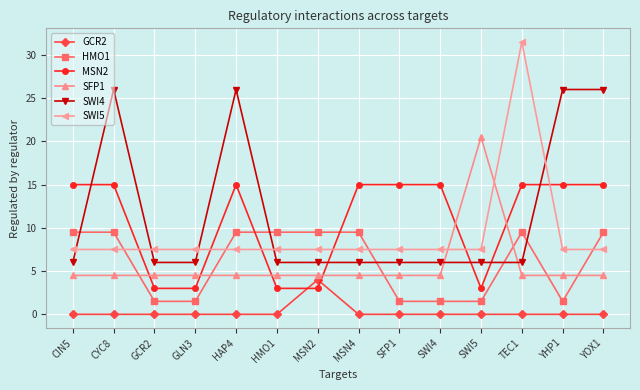

Reading left to right, transcribe all the data shown in this chart.

GCR2: CIN5=0.0	CYC8=0.0	GCR2=0.0	GLN3=0.0	HAP4=0.0	HMO1=0.0	MSN2=4.0	MSN4=0.0	SFP1=0.0	SWI4=0.0	SWI5=0.0	TEC1=0.0	YHP1=0.0	YOX1=0.0
HMO1: CIN5=9.5	CYC8=9.5	GCR2=1.5	GLN3=1.5	HAP4=9.5	HMO1=9.5	MSN2=9.5	MSN4=9.5	SFP1=1.5	SWI4=1.5	SWI5=1.5	TEC1=9.5	YHP1=1.5	YOX1=9.5
MSN2: CIN5=15.0	CYC8=15.0	GCR2=3.0	GLN3=3.0	HAP4=15.0	HMO1=3.0	MSN2=3.0	MSN4=15.0	SFP1=15.0	SWI4=15.0	SWI5=3.0	TEC1=15.0	YHP1=15.0	YOX1=15.0
SFP1: CIN5=4.5	CYC8=4.5	GCR2=4.5	GLN3=4.5	HAP4=4.5	HMO1=4.5	MSN2=4.5	MSN4=4.5	SFP1=4.5	SWI4=4.5	SWI5=20.5	TEC1=4.5	YHP1=4.5	YOX1=4.5
SWI4: CIN5=6.0	CYC8=26.0	GCR2=6.0	GLN3=6.0	HAP4=26.0	HMO1=6.0	MSN2=6.0	MSN4=6.0	SFP1=6.0	SWI4=6.0	SWI5=6.0	TEC1=6.0	YHP1=26.0	YOX1=26.0
SWI5: CIN5=7.5	CYC8=7.5	GCR2=7.5	GLN3=7.5	HAP4=7.5	HMO1=7.5	MSN2=7.5	MSN4=7.5	SFP1=7.5	SWI4=7.5	SWI5=7.5	TEC1=31.5	YHP1=7.5	YOX1=7.5